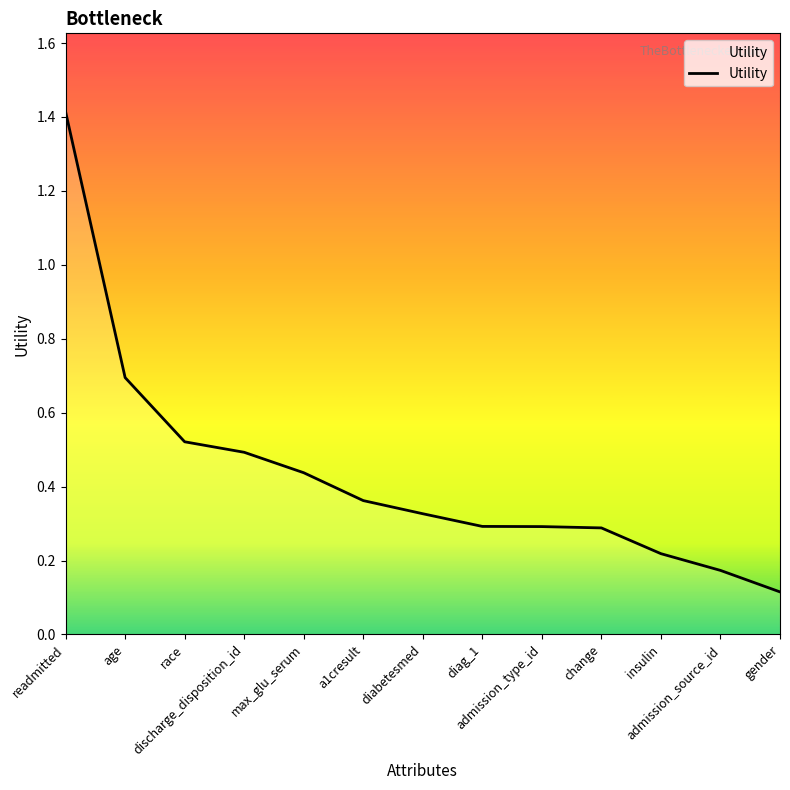

What is the difference between the maximum and minimum values?

1.3